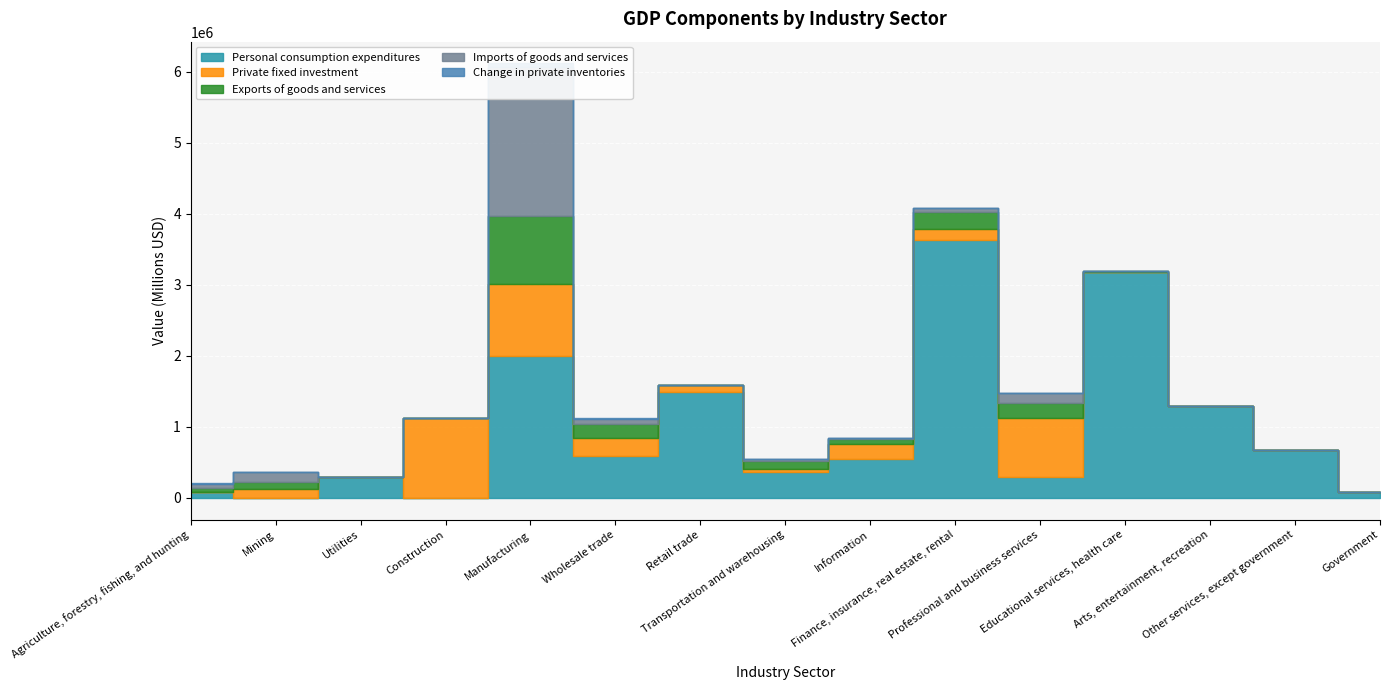

The Private fixed investment series shows 134392 at Wholesale trade. True or false?

False